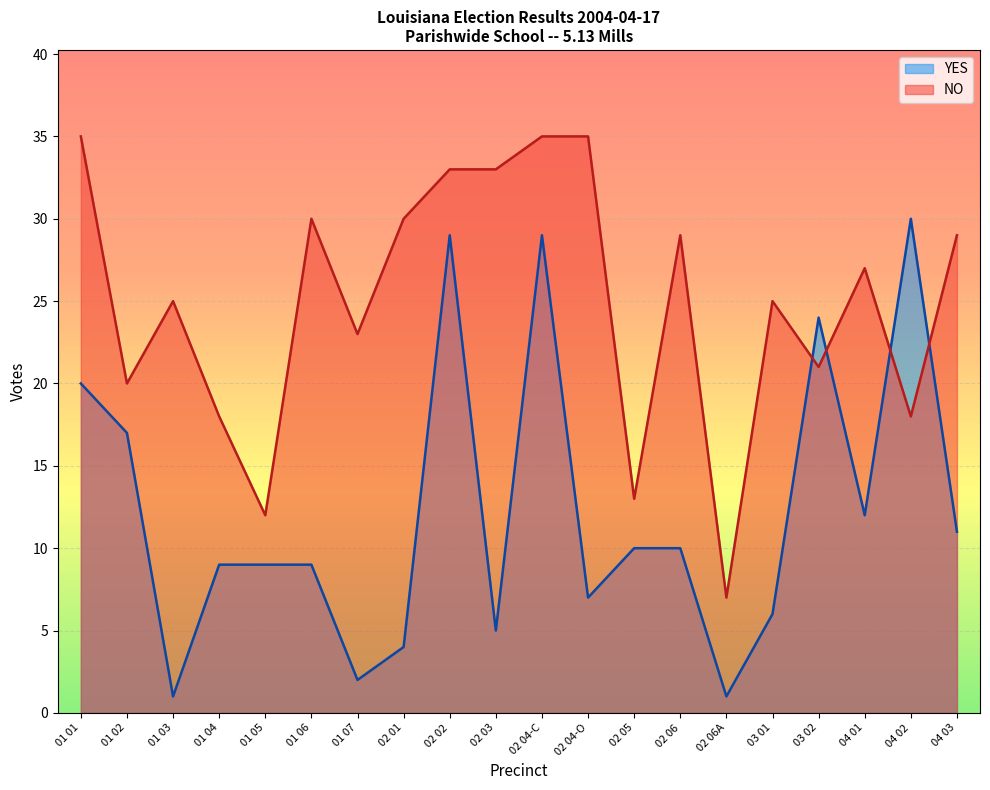

What is the value of the YES point at the 6th from the left?

9